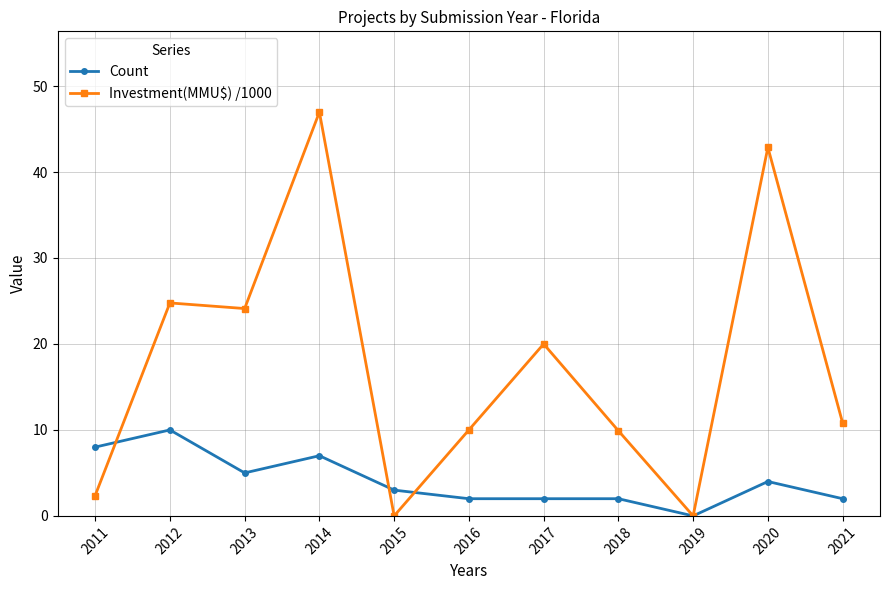

How many values in Count are above zero?

10